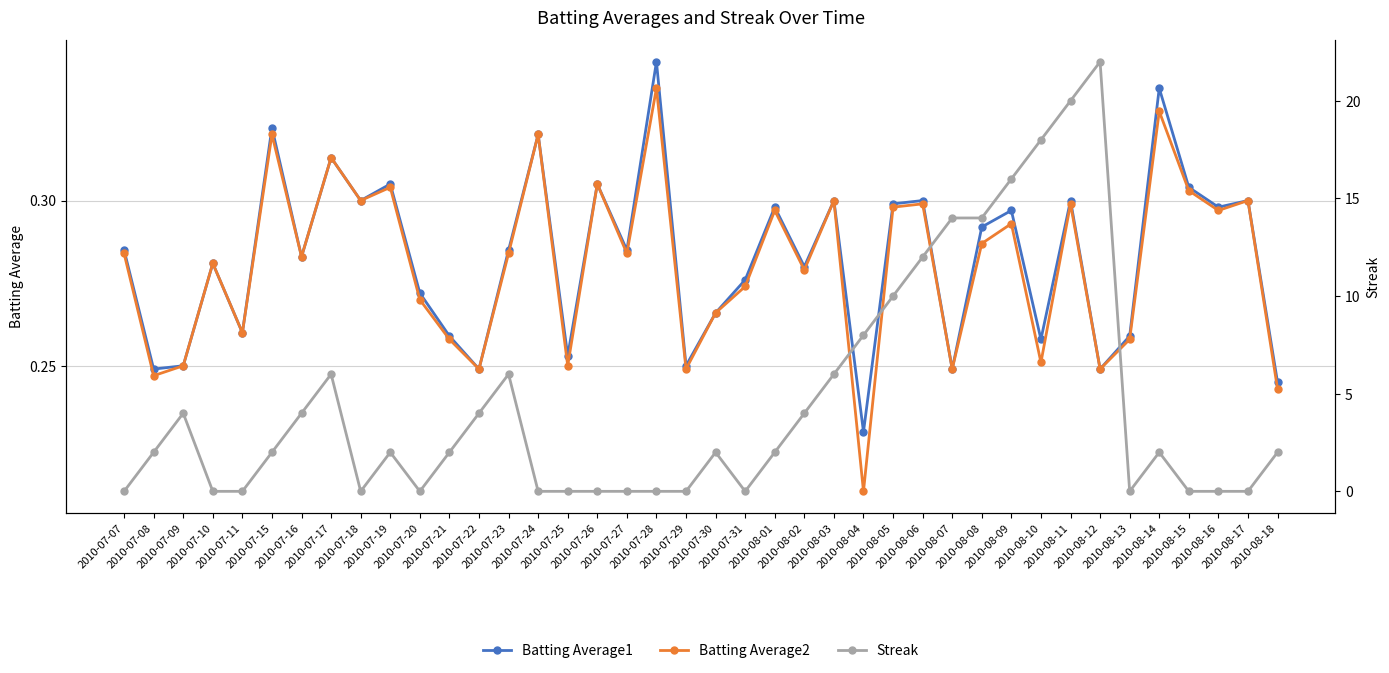

Reading left to right, extract all data points from this chart.

Batting Average1: 0.3	0.2	0.2	0.3	0.3	0.3	0.3	0.3	0.3	0.3	0.3	0.3	0.2	0.3	0.3	0.3	0.3	0.3	0.3	0.2	0.3	0.3	0.3	0.3	0.3	0.2	0.3	0.3	0.2	0.3	0.3	0.3	0.3	0.2	0.3	0.3	0.3	0.3	0.3	0.2
Batting Average2: 0.3	0.2	0.2	0.3	0.3	0.3	0.3	0.3	0.3	0.3	0.3	0.3	0.2	0.3	0.3	0.2	0.3	0.3	0.3	0.2	0.3	0.3	0.3	0.3	0.3	0.2	0.3	0.3	0.2	0.3	0.3	0.3	0.3	0.2	0.3	0.3	0.3	0.3	0.3	0.2
Streak: 0.0	2.0	4.0	0.0	0.0	2.0	4.0	6.0	0.0	2.0	0.0	2.0	4.0	6.0	0.0	0.0	0.0	0.0	0.0	0.0	2.0	0.0	2.0	4.0	6.0	8.0	10.0	12.0	14.0	14.0	16.0	18.0	20.0	22.0	0.0	2.0	0.0	0.0	0.0	2.0